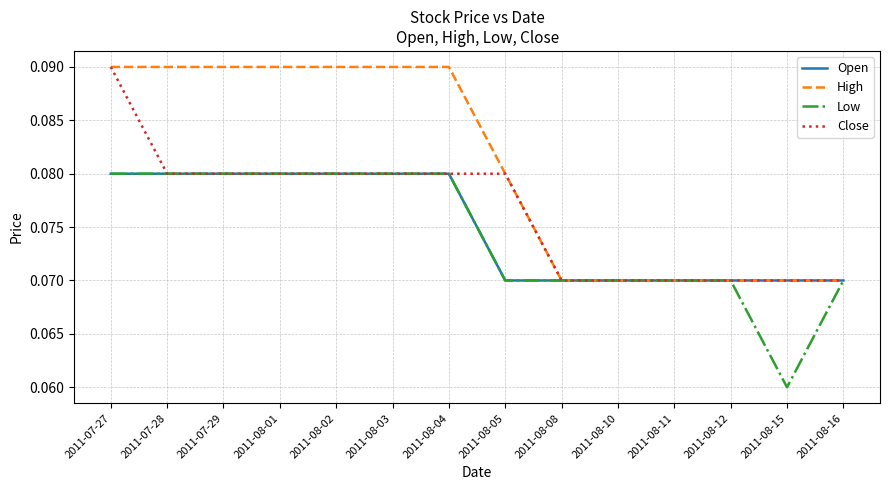

What position from the left is 2011-08-15?

13